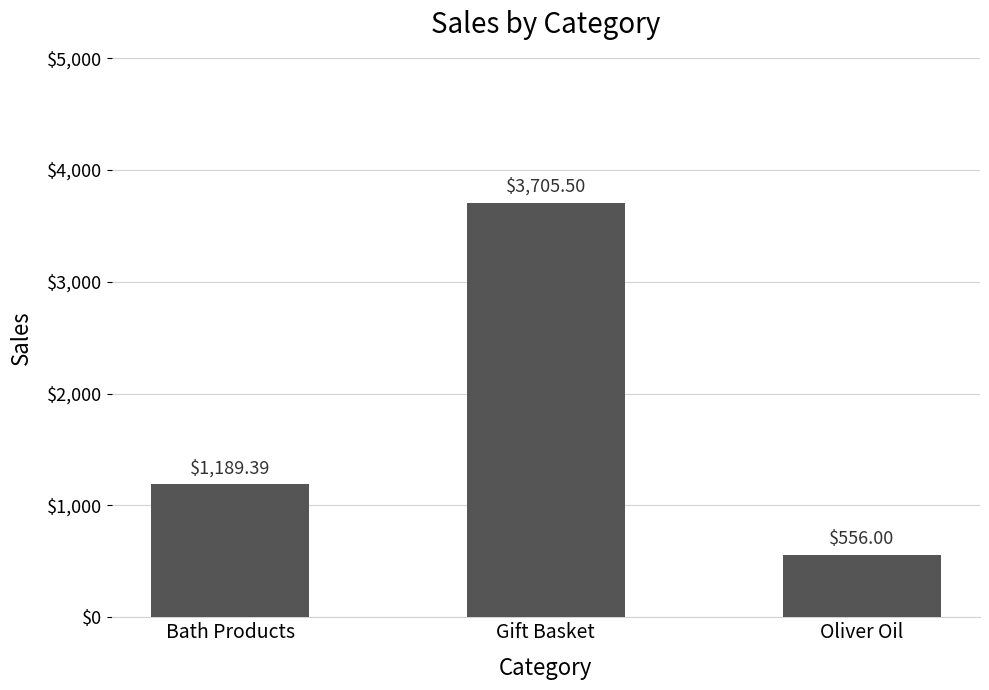

What position from the right is Bath Products?

3